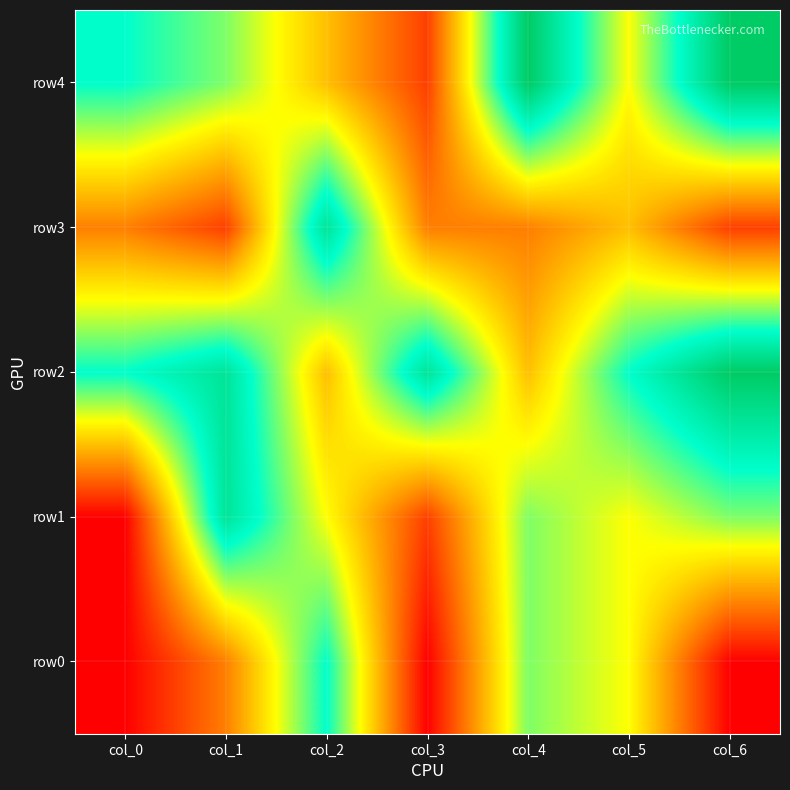

At which category is the sum across all series the highest?

col_2